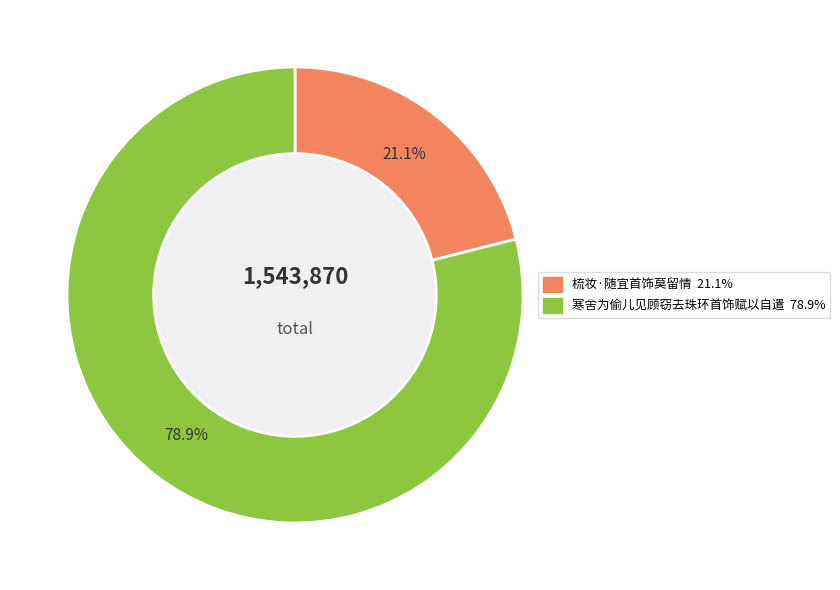

To the nearest percent, what percentage of the pie is 寒舍为偷儿见顾窃去珠环首饰赋以自遣?

79%